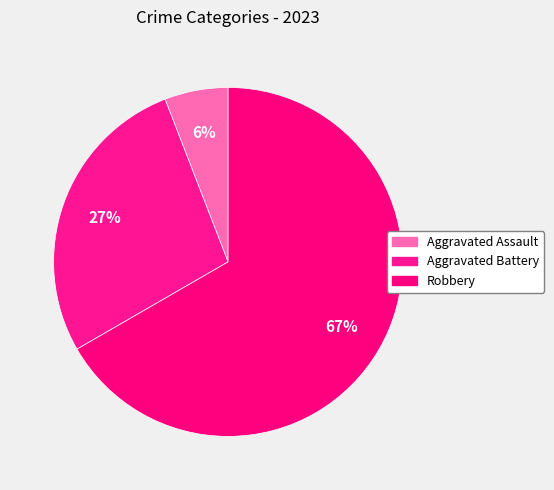

Count the number of slices in the pie.

3